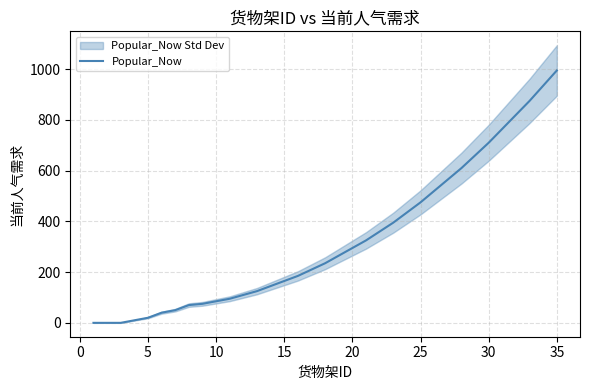

Reading left to right, what are all the values shown in this chart?

0	0	0	10	20	40	50	70	75	85	95	110	125	145	165	185	210	235	265	295	325	360	395	435	475	520	565	610	660	710	765	820	875	935	995